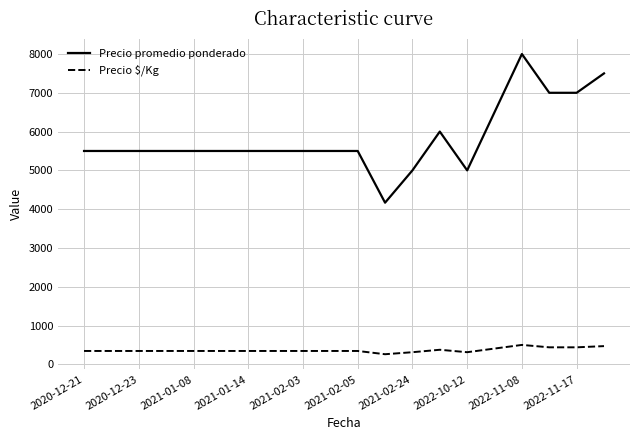

Which series has the largest total across all categories?

Precio promedio ponderado